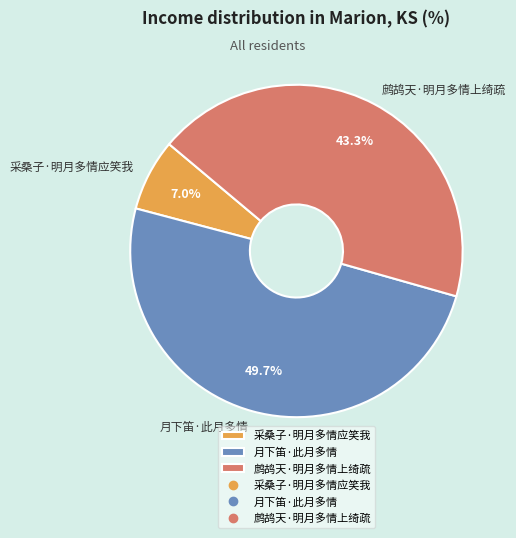

How much of the chart is everything except 采桑子·明月多情应笑我?

93.0%